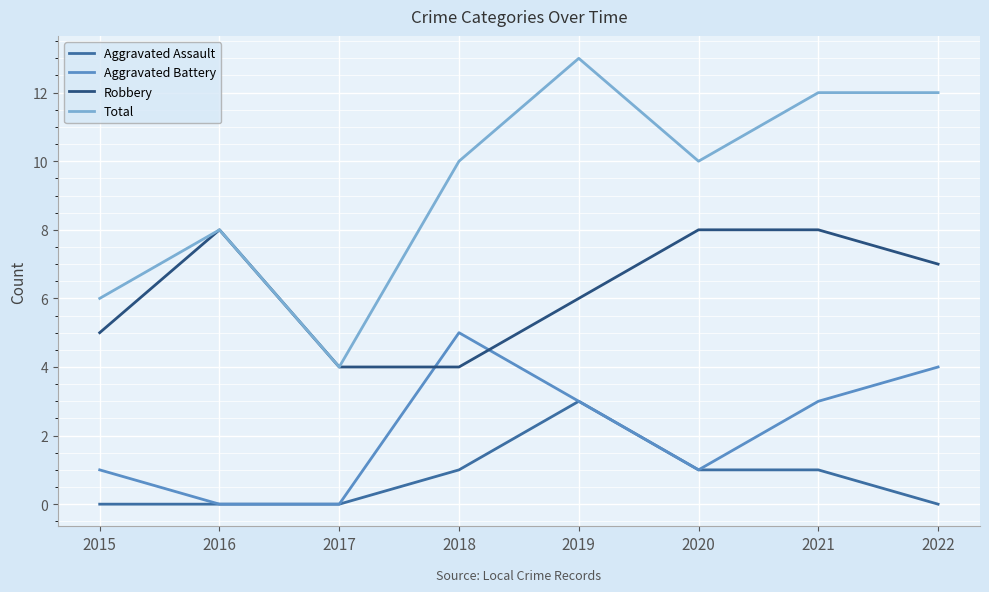

Reading left to right, what are all the values shown in this chart?

Aggravated Assault: 0	0	0	1	3	1	1	0
Aggravated Battery: 1	0	0	5	3	1	3	4
Robbery: 5	8	4	4	6	8	8	7
Total: 6	8	4	10	13	10	12	12